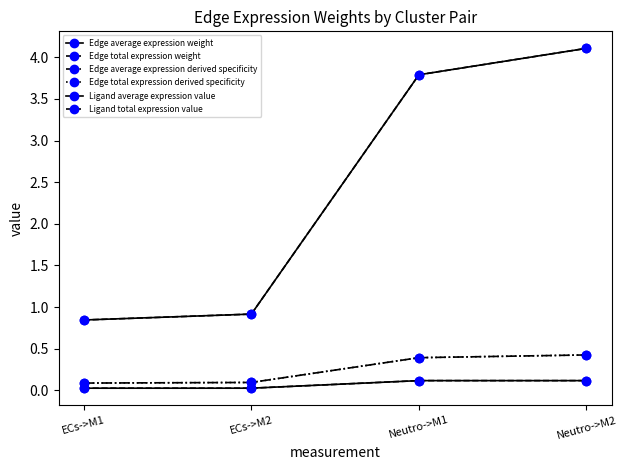

What is the difference between the highest and lowest values at ECs->M1?

0.8